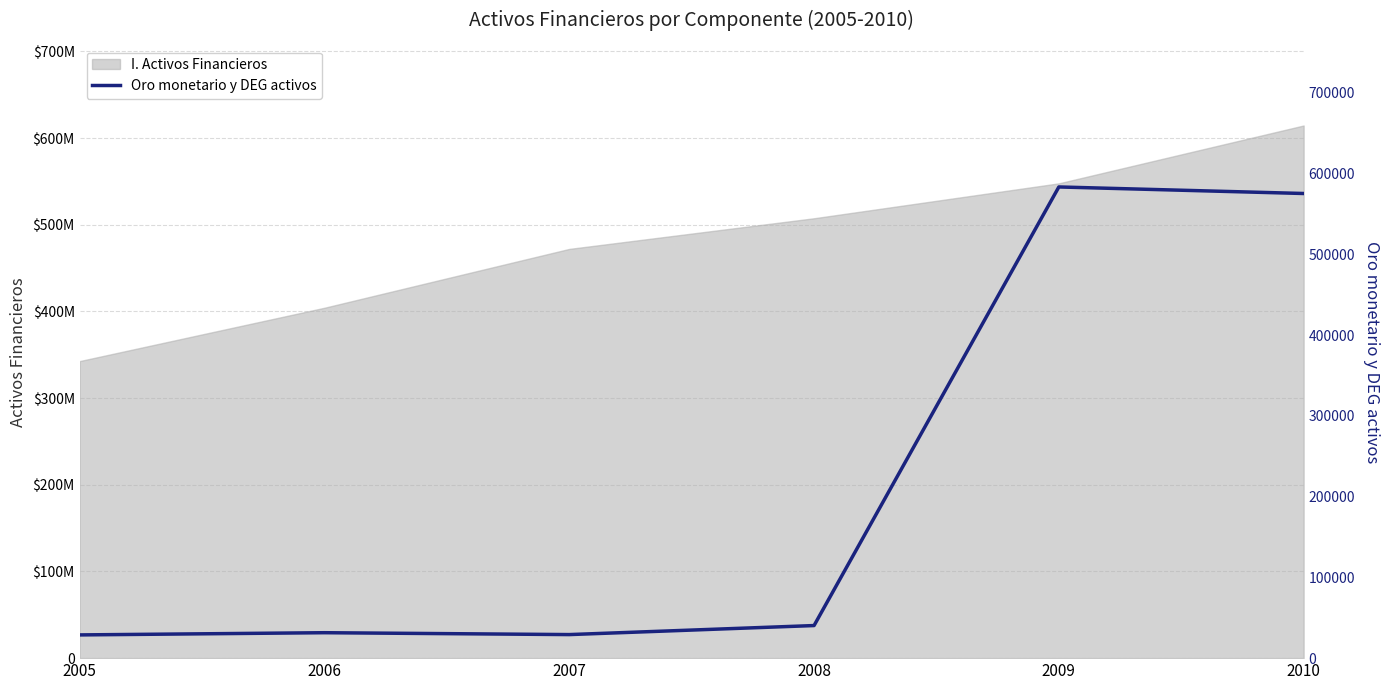

At which category does the data reach its first local peak?

2006